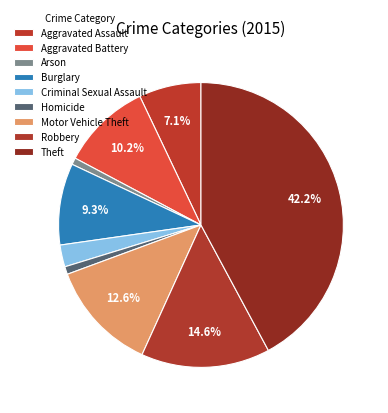

How many slices are in this pie chart?

9